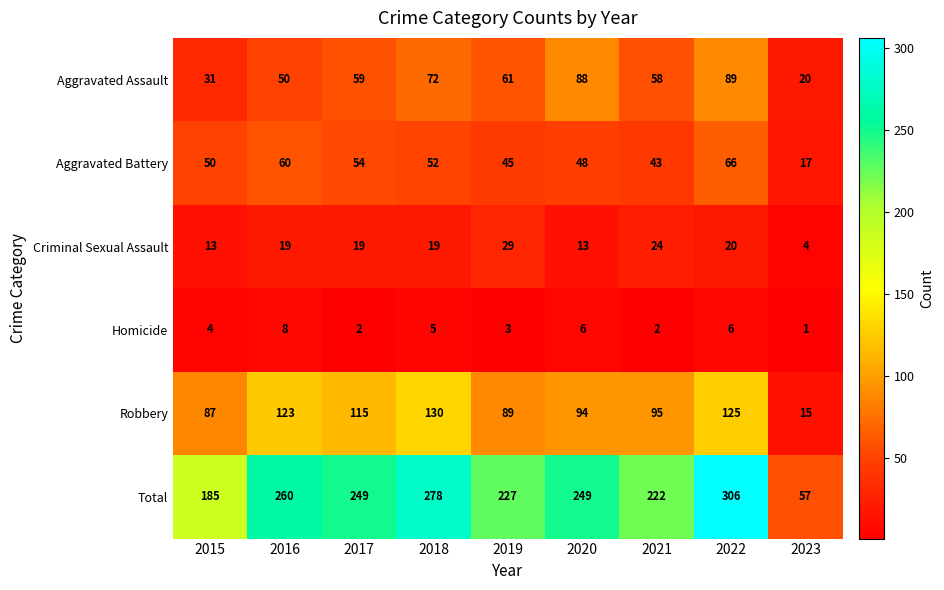

What is the total value across all series at 2016?

520